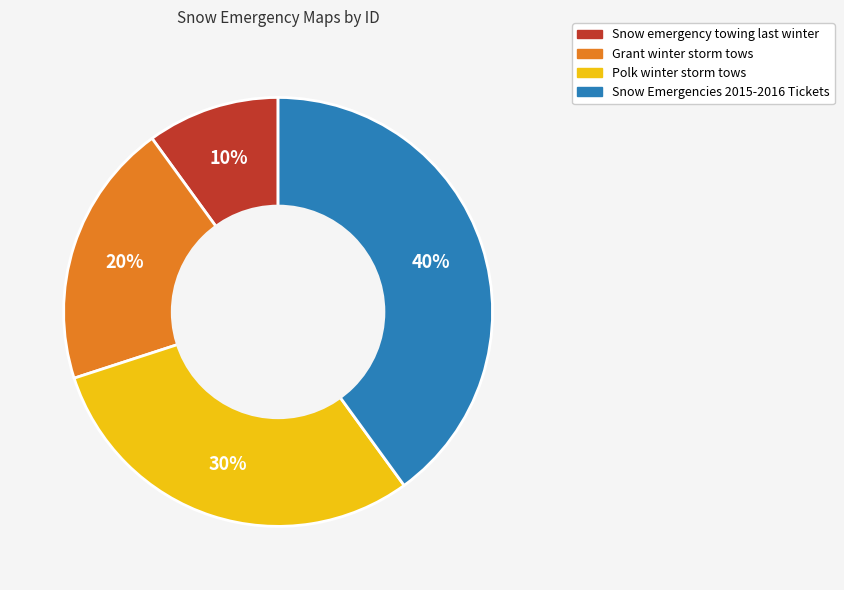

To the nearest percent, what is the average slice percentage?

25%